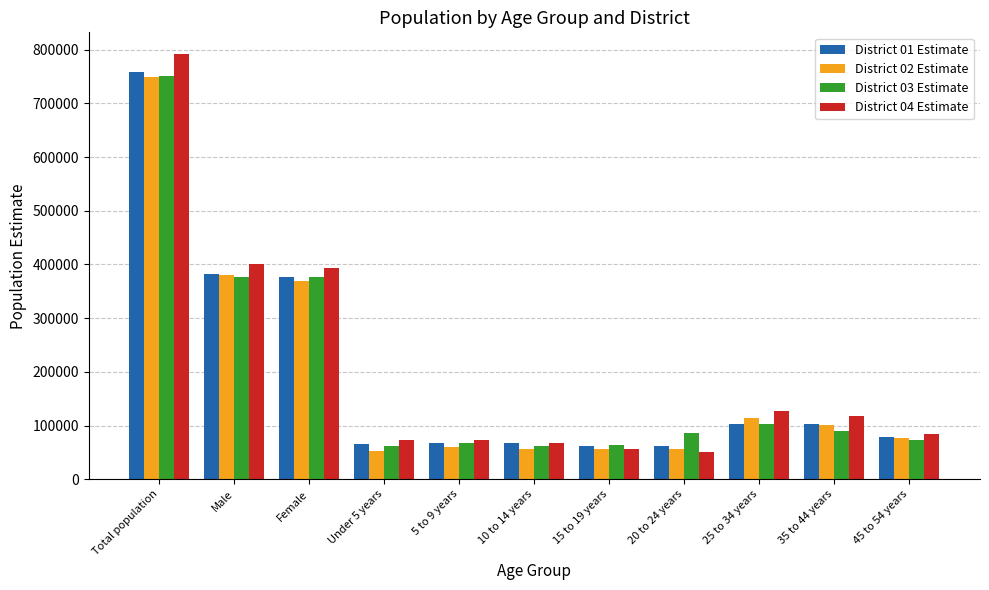

At which category is the sum across all series the highest?

Total population